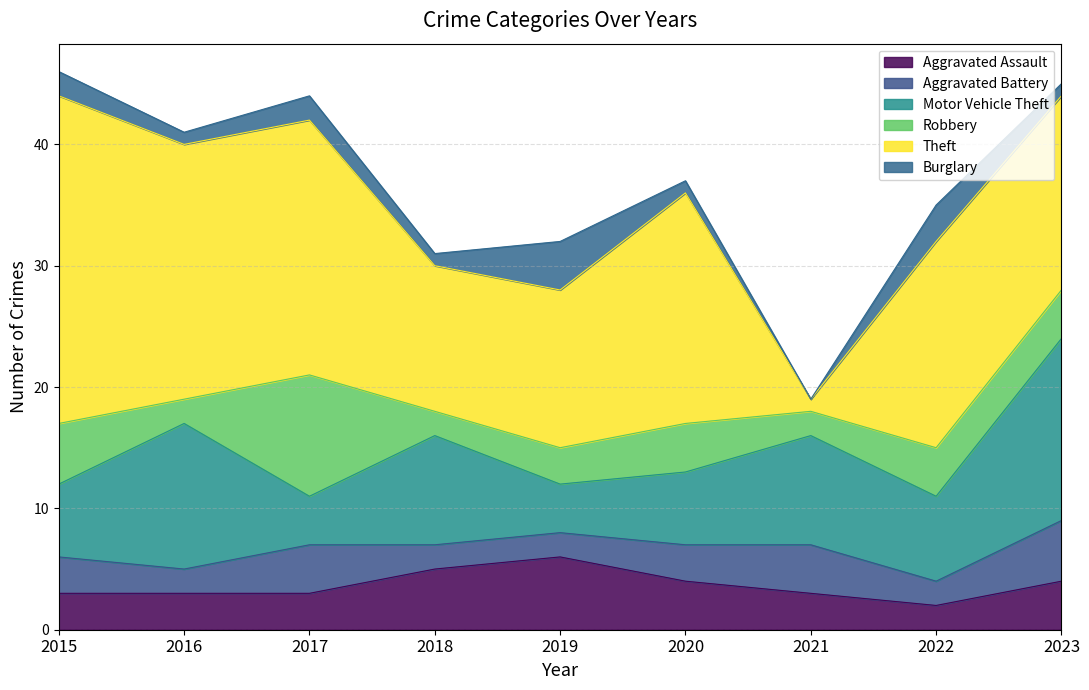

Read the Burglary value at 2016.

1